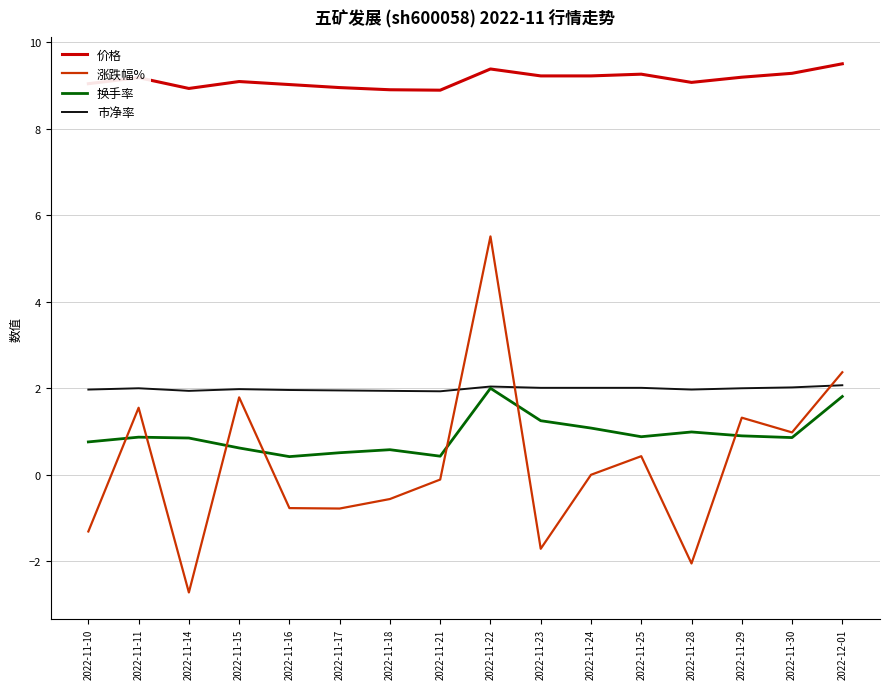

Which series changed the most between 2022-11-14 and 2022-11-21?

涨跌幅%